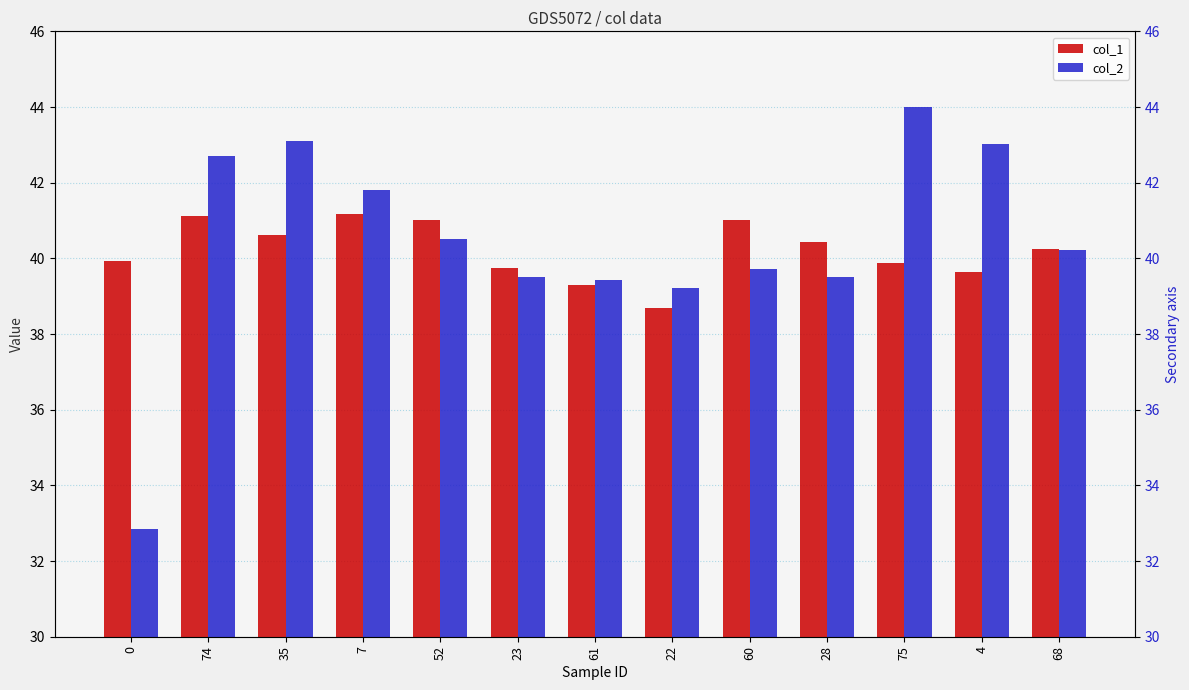

What is the minimum value for col_1?

38.7